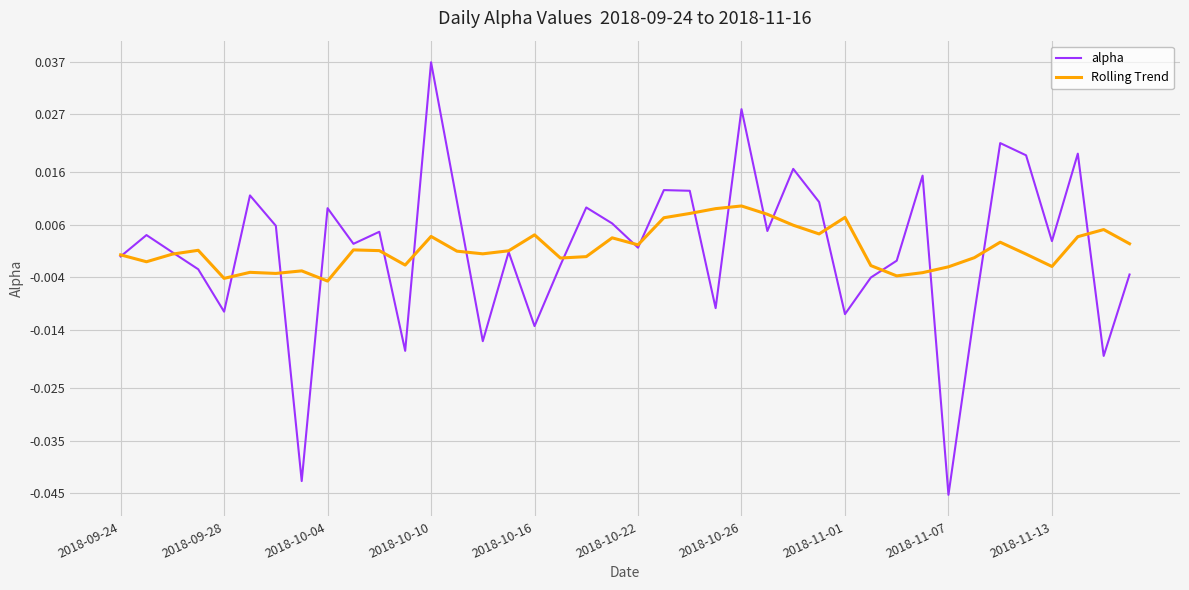

Which series has the largest range (max minus min)?

alpha